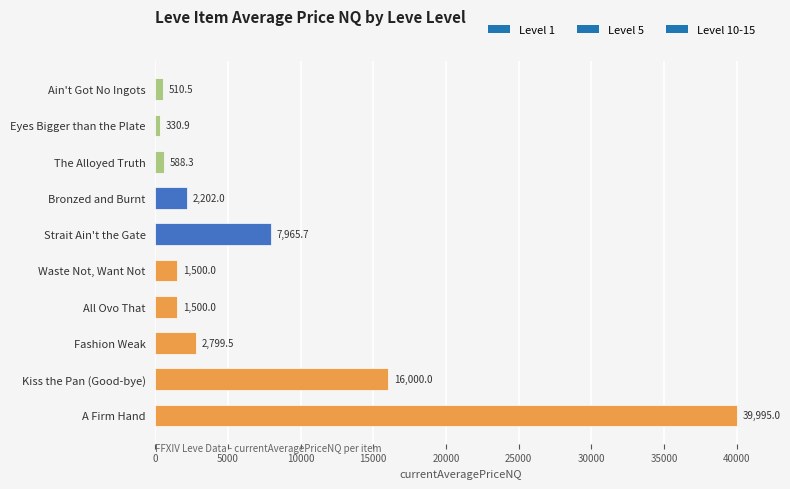

Read the value at Waste Not, Want Not.

1500.0